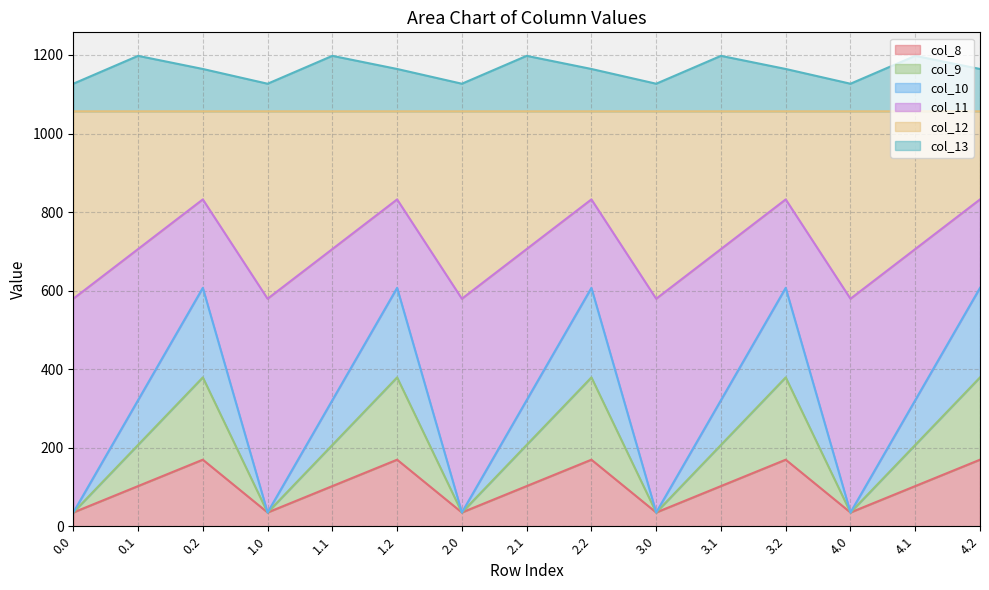

What is the total value across all series at 3.0?

1126.8